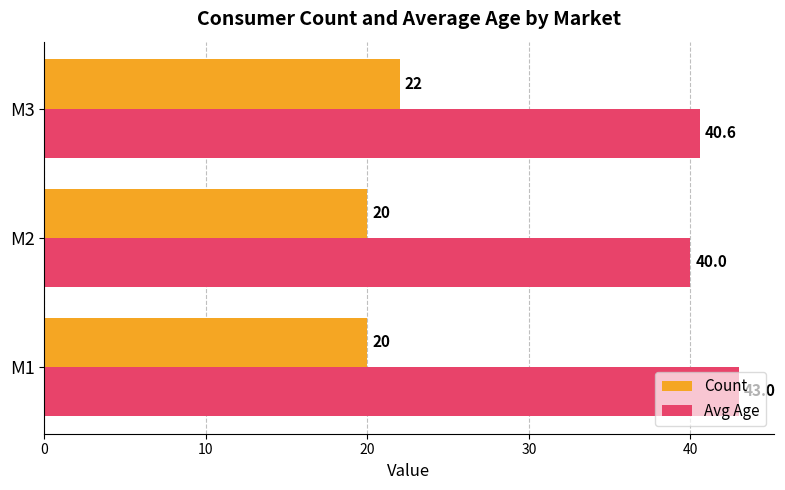

True or false: Count has a value of 5.9 at M2.

False